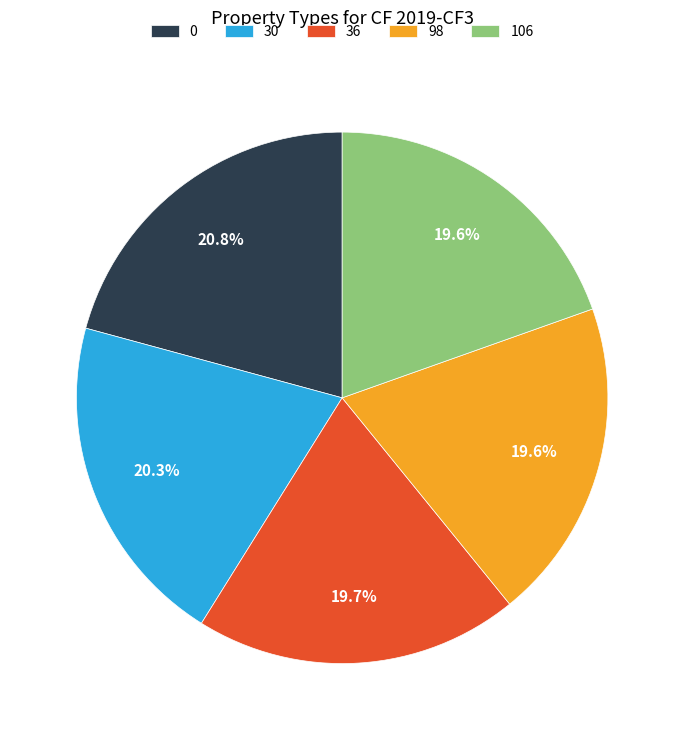

Is it true that 0 is 8% of the pie?

False